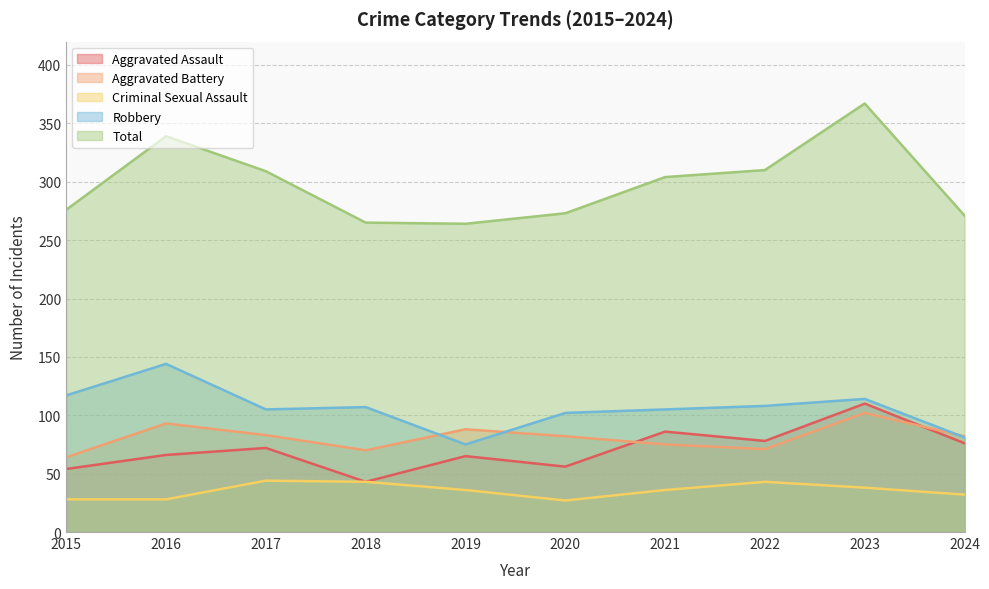

List the labels in order of Robbery value, largest first.

2016, 2015, 2023, 2022, 2018, 2017, 2021, 2020, 2024, 2019